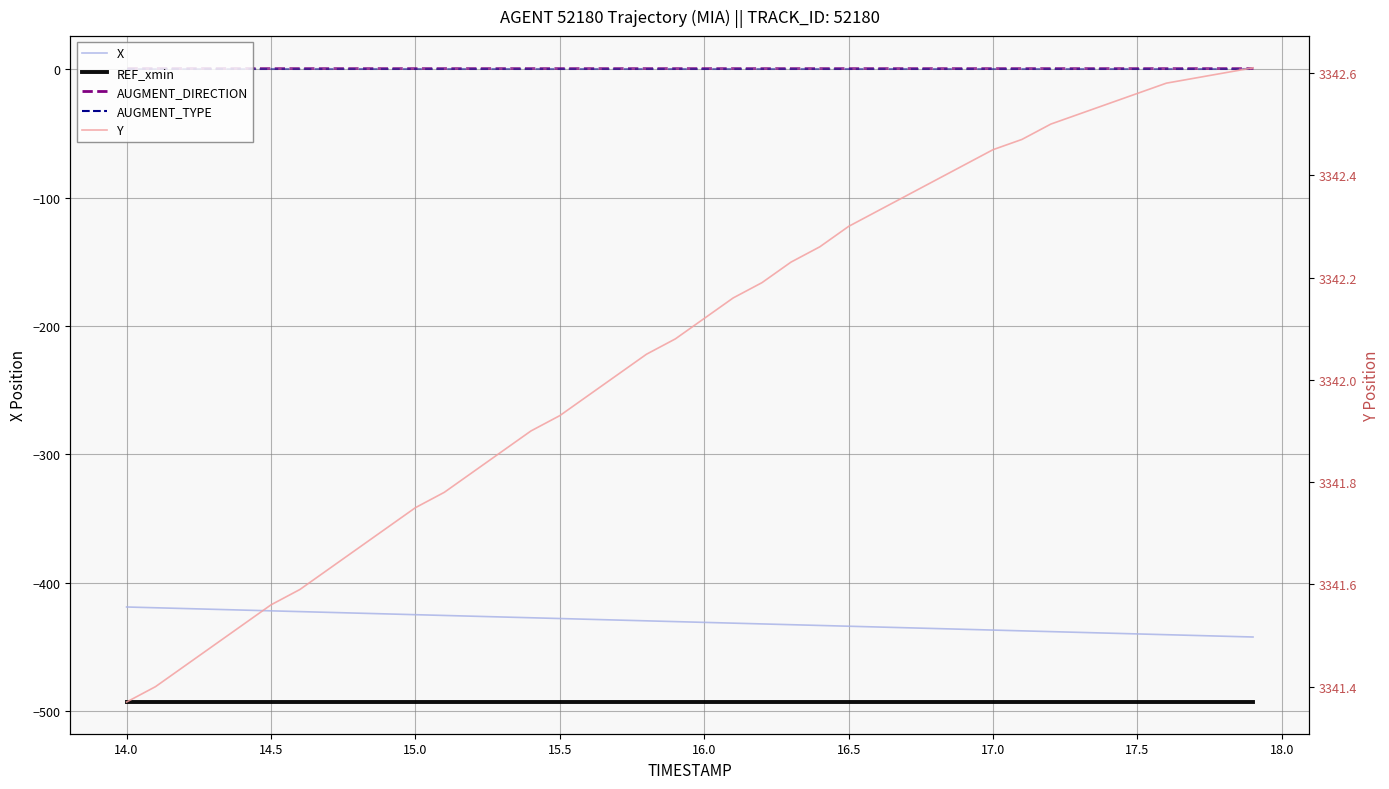

Reading left to right, transcribe all the data shown in this chart.

X: -418.8	-419.4	-420.0	-420.6	-421.2	-421.8	-422.4	-423.0	-423.6	-424.2	-424.8	-425.4	-426.0	-426.6	-427.2	-427.8	-428.4	-429.0	-429.6	-430.2	-430.8	-431.4	-432.0	-432.6	-433.2	-433.8	-434.4	-435.0	-435.6	-436.2	-436.8	-437.4	-438.0	-438.6	-439.2	-439.8	-440.4	-441.0	-441.6	-442.2
REF_xmin: -492.8	-492.8	-492.8	-492.8	-492.8	-492.8	-492.8	-492.8	-492.8	-492.8	-492.8	-492.8	-492.8	-492.8	-492.8	-492.8	-492.8	-492.8	-492.8	-492.8	-492.8	-492.8	-492.8	-492.8	-492.8	-492.8	-492.8	-492.8	-492.8	-492.8	-492.8	-492.8	-492.8	-492.8	-492.8	-492.8	-492.8	-492.8	-492.8	-492.8
AUGMENT_DIRECTION: 1.0	1.0	1.0	1.0	1.0	1.0	1.0	1.0	1.0	1.0	1.0	1.0	1.0	1.0	1.0	1.0	1.0	1.0	1.0	1.0	1.0	1.0	1.0	1.0	1.0	1.0	1.0	1.0	1.0	1.0	1.0	1.0	1.0	1.0	1.0	1.0	1.0	1.0	1.0	1.0
AUGMENT_TYPE: 0.0	0.0	0.0	0.0	0.0	0.0	0.0	0.0	0.0	0.0	0.0	0.0	0.0	0.0	0.0	0.0	0.0	0.0	0.0	0.0	0.0	0.0	0.0	0.0	0.0	0.0	0.0	0.0	0.0	0.0	0.0	0.0	0.0	0.0	0.0	0.0	0.0	0.0	0.0	0.0
Y: 3341.4	3341.4	3341.4	3341.5	3341.5	3341.6	3341.6	3341.6	3341.7	3341.7	3341.8	3341.8	3341.8	3341.9	3341.9	3341.9	3342.0	3342.0	3342.1	3342.1	3342.1	3342.2	3342.2	3342.2	3342.3	3342.3	3342.3	3342.4	3342.4	3342.4	3342.4	3342.5	3342.5	3342.5	3342.5	3342.6	3342.6	3342.6	3342.6	3342.6